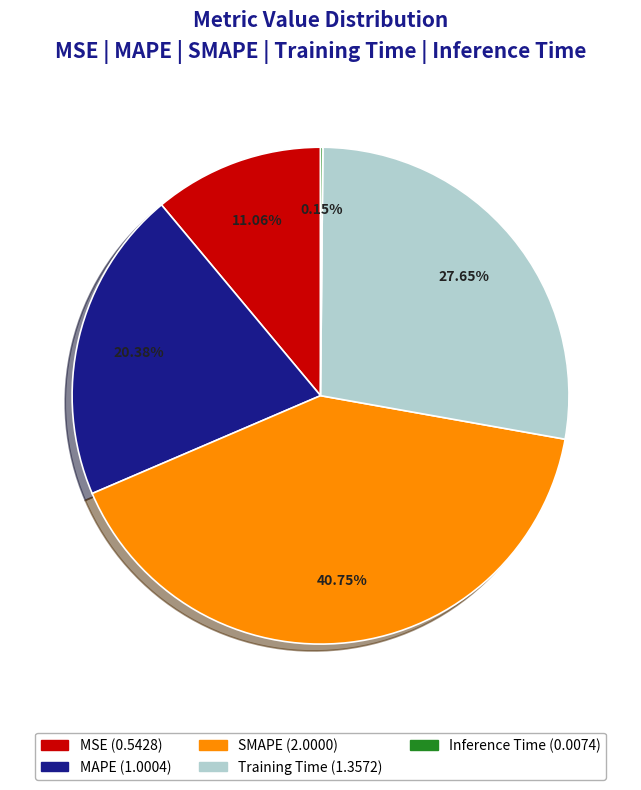

What portion of the pie excludes SMAPE?

59.2%